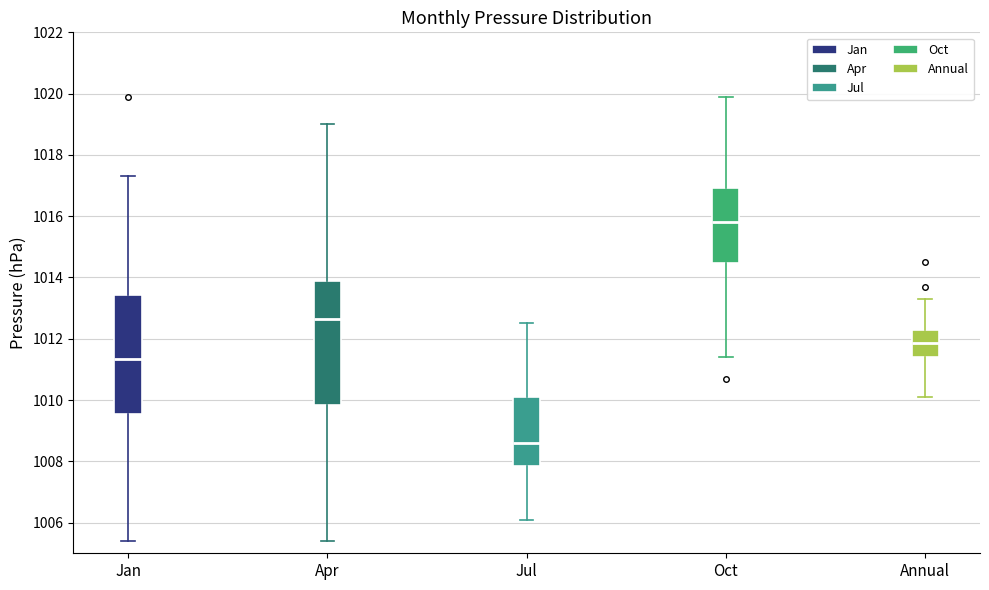

Reading left to right, read every box against the y-axis: the position of its median line, the range the box covers, and the ends of its whiskers. The values are not printed on the chart, so give them approximately, as read against the axis.

Jan: median 1011.4, box 1009.6 to 1013.4, whiskers 1005.4 to 1017.4
Apr: median 1012.6, box 1009.8 to 1013.8, whiskers 1005.4 to 1019.0
Jul: median 1008.6, box 1007.8 to 1010.2, whiskers 1006.2 to 1012.6
Oct: median 1015.8, box 1014.4 to 1017.0, whiskers 1011.4 to 1020.0
Annual: median 1011.8, box 1011.4 to 1012.4, whiskers 1010.2 to 1013.4